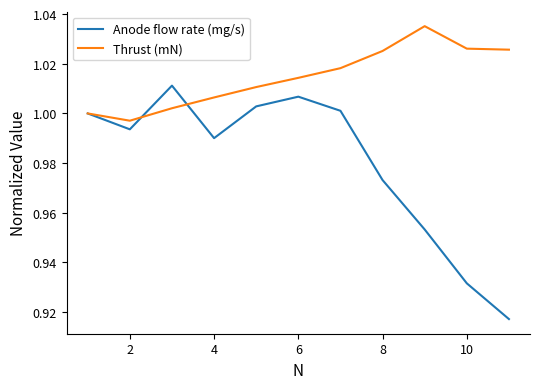

List the series in order of their peak value, lowest first.

Anode flow rate (mg/s), Thrust (mN)